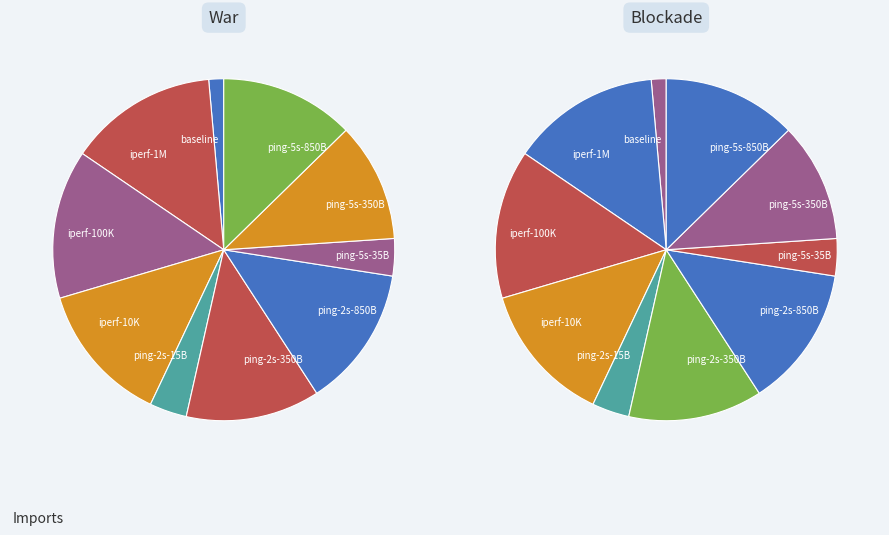

What is the total percentage of iperf-10K and ping-5s-350B?

24.6%